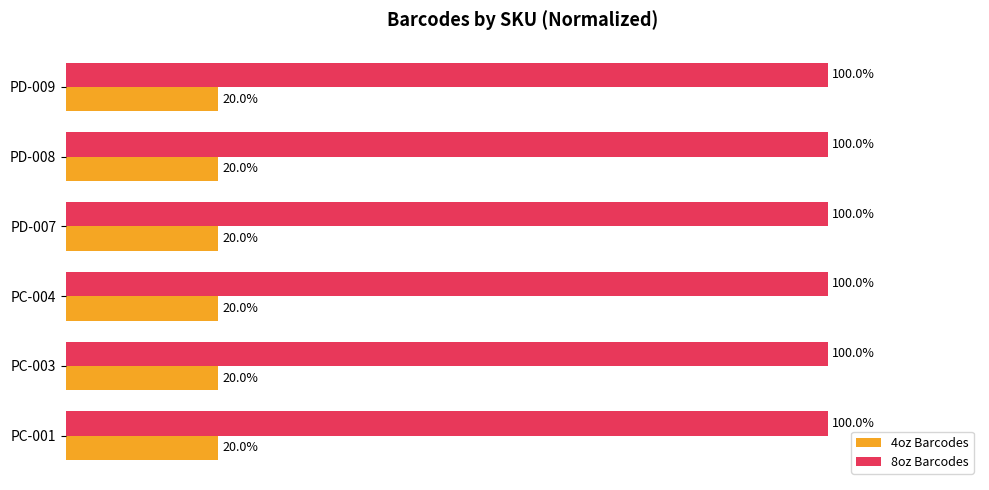

Rank the series by their maximum value, from lowest to highest.

4oz Barcodes, 8oz Barcodes